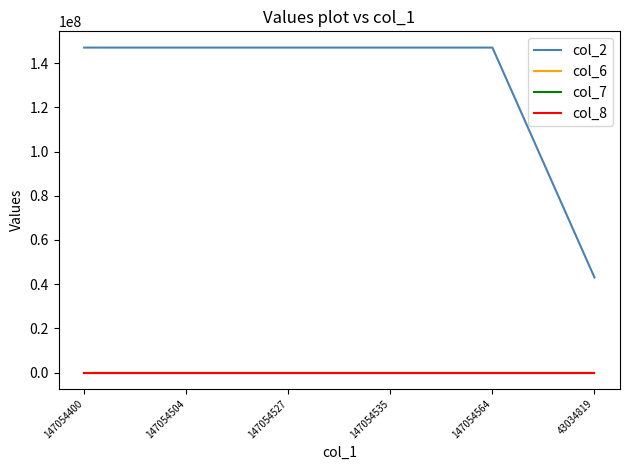

Does the chart have visible grid lines?

No